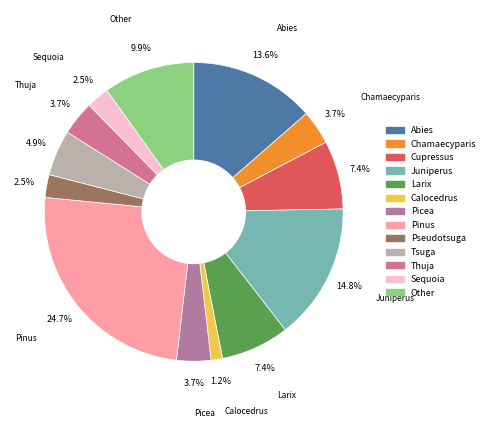

Which category has the biggest portion of the pie?

Pinus